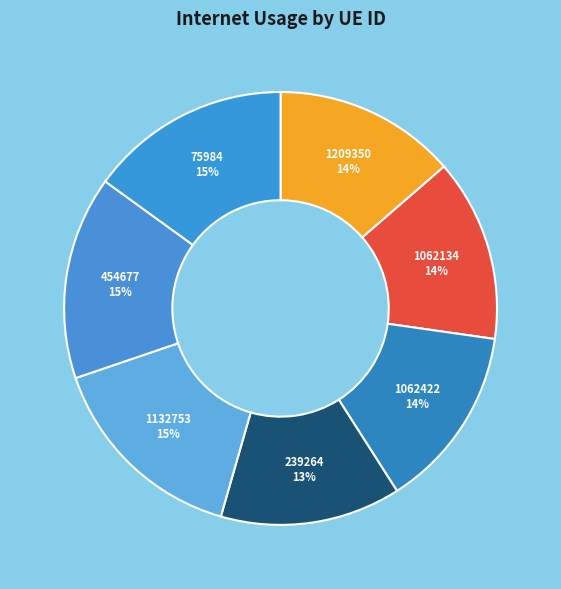

Is the sum of 1132753 and 1209350 greater than half?

No